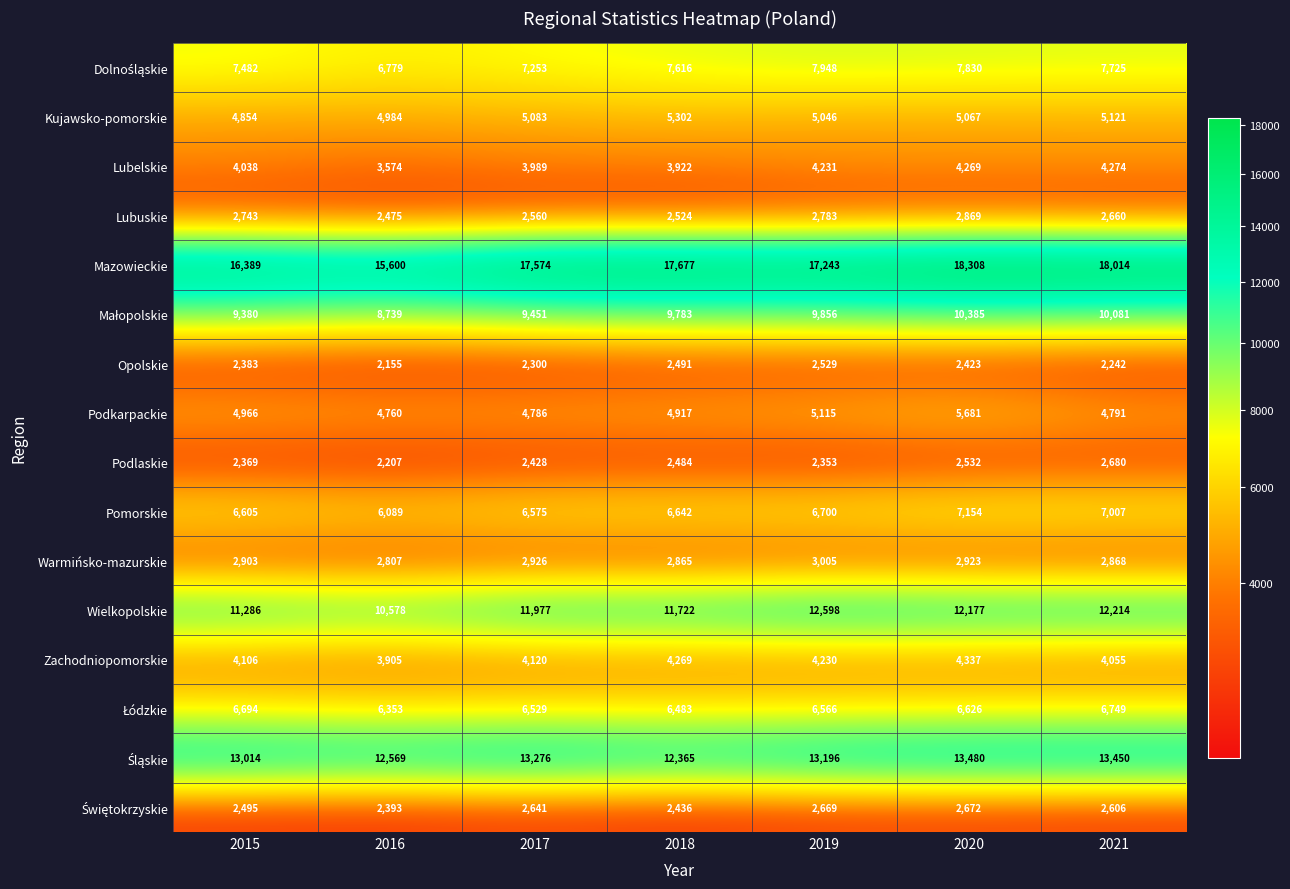

List the labels in order of Podlaskie value, smallest first.

2016, 2019, 2015, 2017, 2018, 2020, 2021